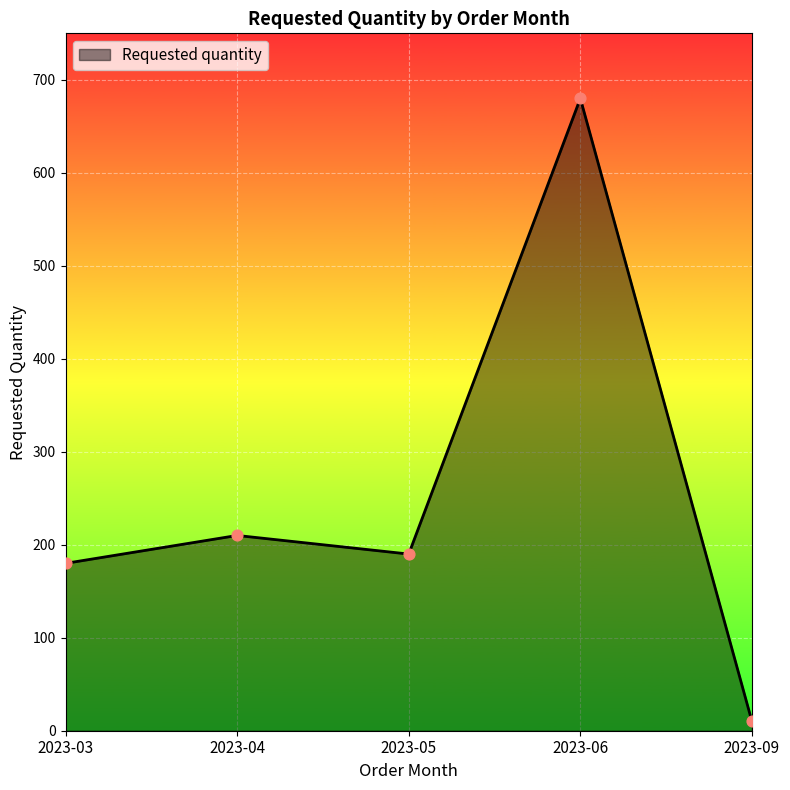

Between 2023-05 and 2023-09, which is larger?

2023-05